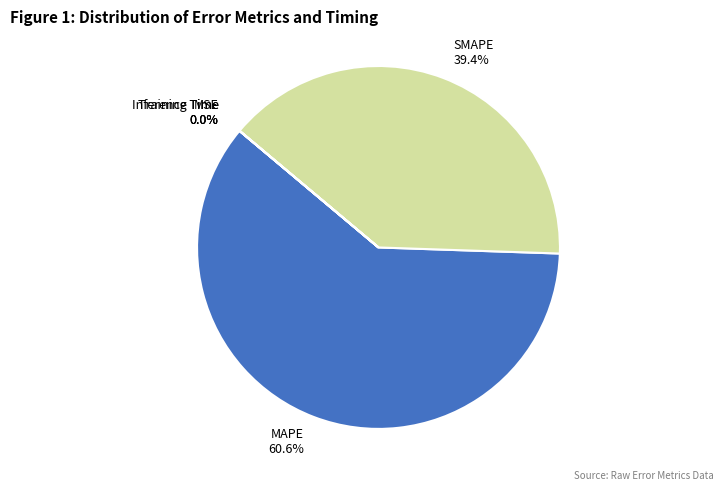

Is there any slice that represents more than half of the pie?

Yes